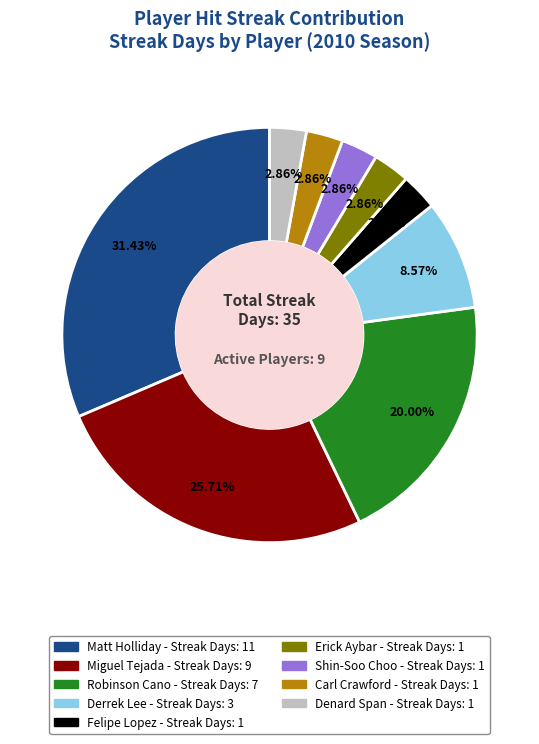

Is there any slice that represents more than half of the pie?

No